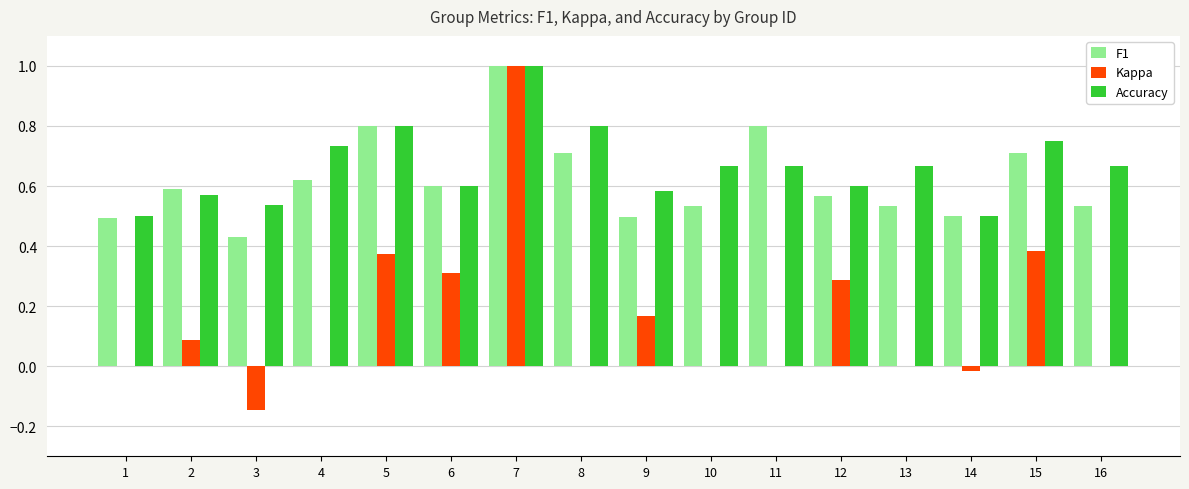

What is the total value across all series at 4?

1.4